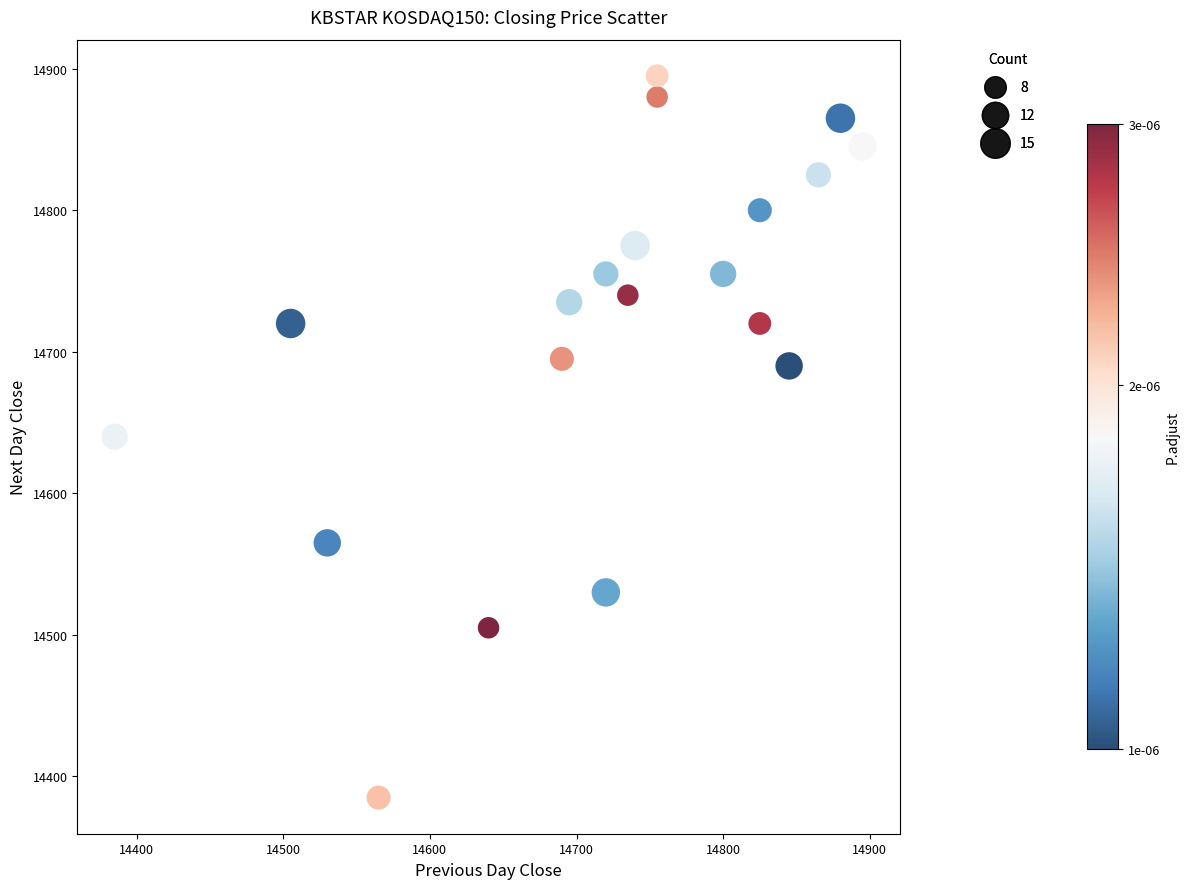

What is the range of X values (max minus min)?

510